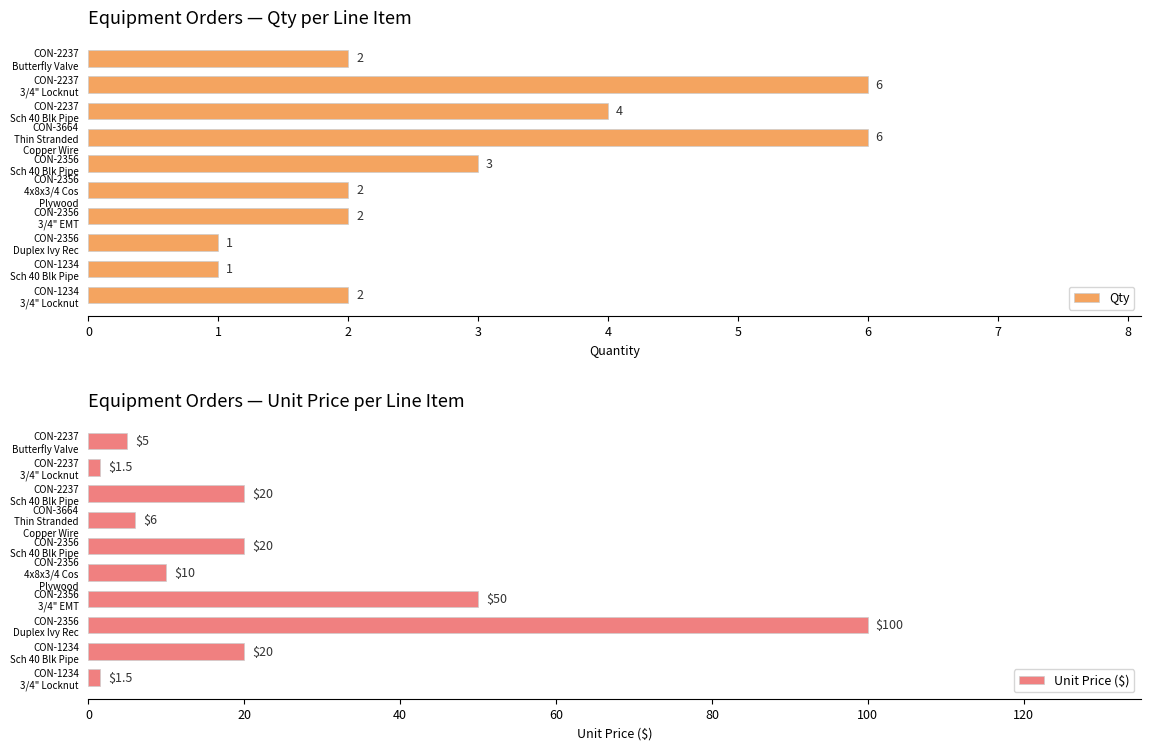

How many groups of bars are there?

10